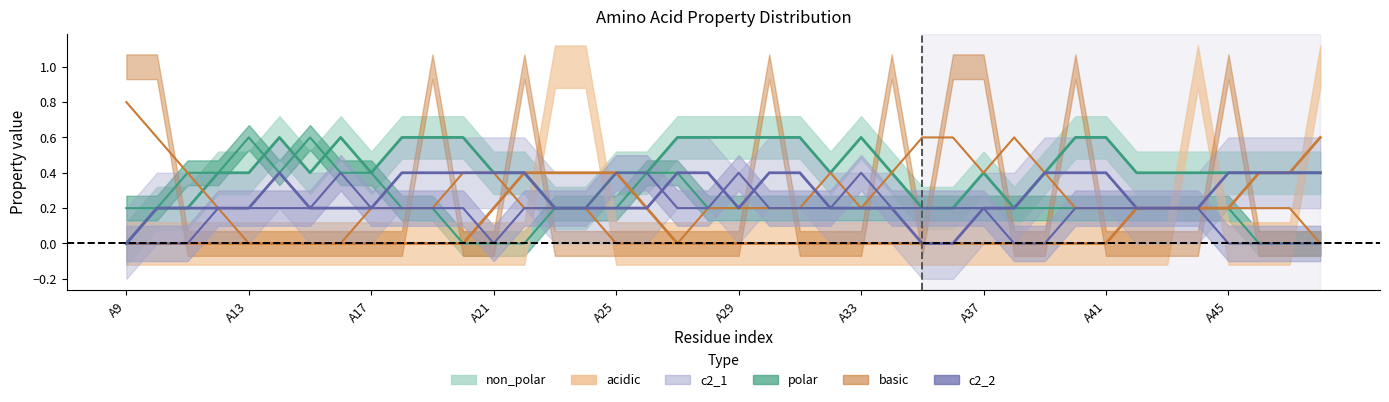

Where is the first local maximum for c2_1?

A12